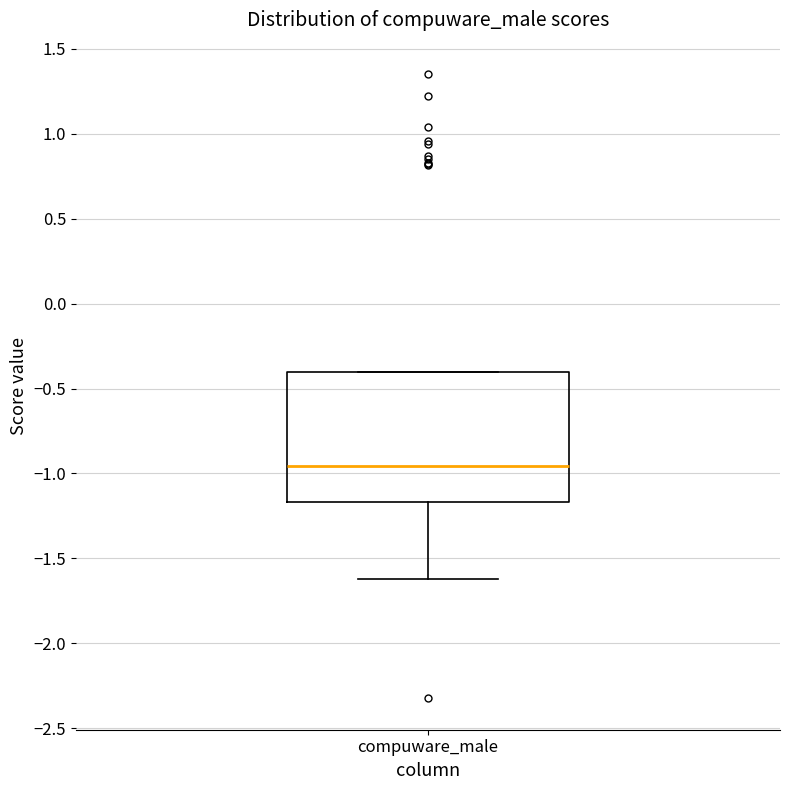

Transcribe this box plot: give where the median line is, the range the box spans, and where the two whiskers end, as read against the y-axis. The values are not printed on the chart, so give them approximately, as read against the axis.

median -0.95, box -1.15 to -0.40, whiskers -1.60 to -0.40